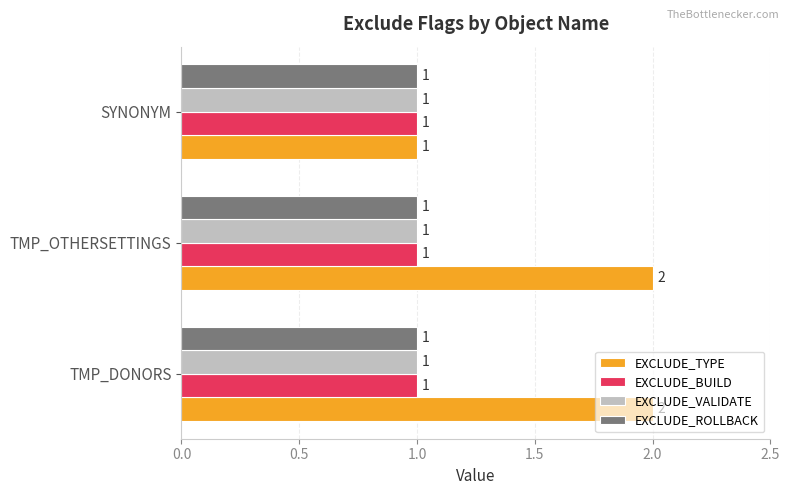

Which series has the largest total across all categories?

EXCLUDE_TYPE